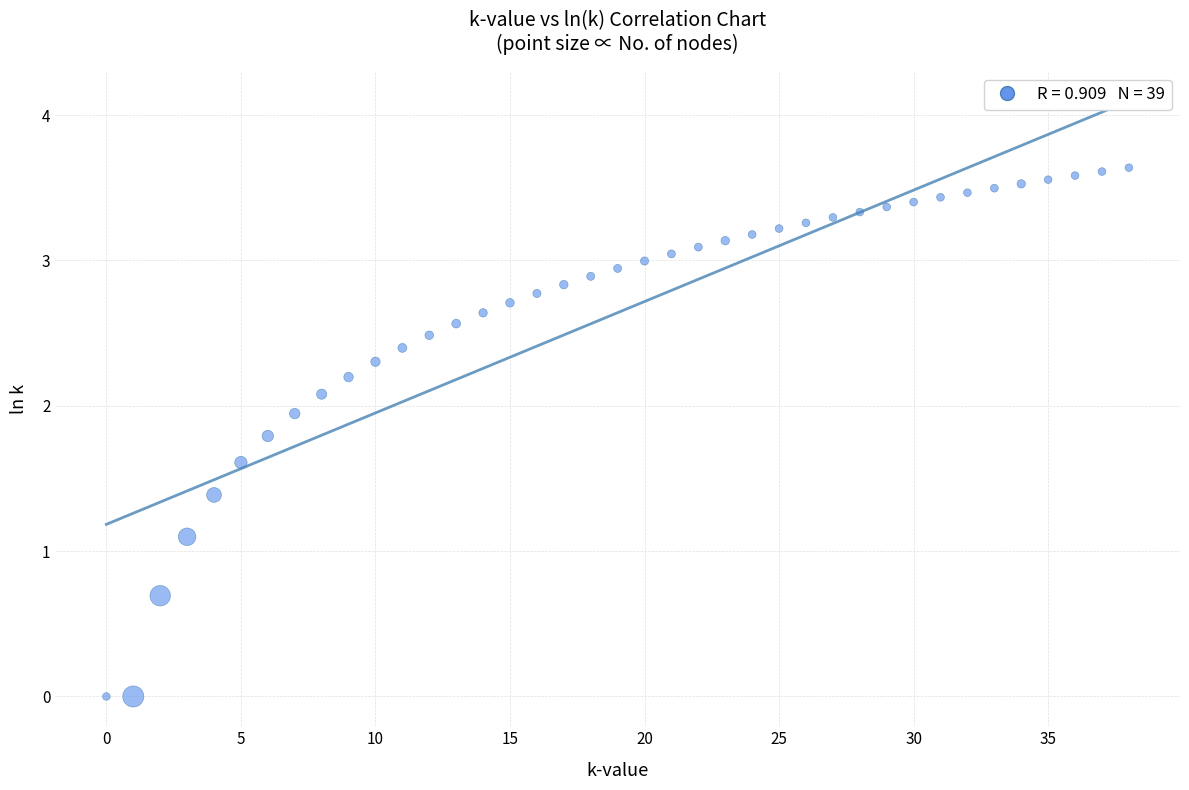

What is the range of Y values (max minus min)?

3.6